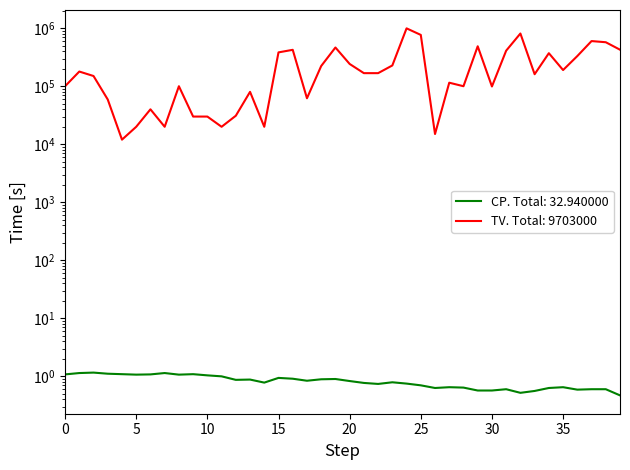

List the series in order of their overall mean, highest first.

TV, CP